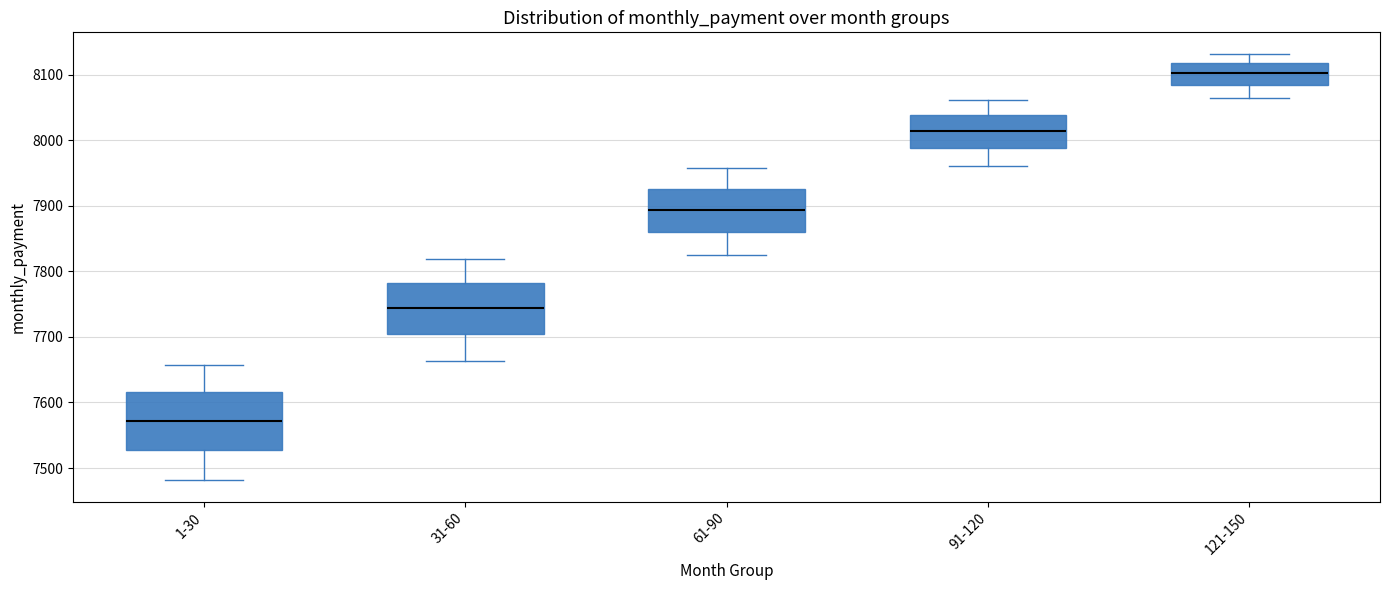

Comparing the boxes themselves (not the whiskers), which one is the tallest?

1-30